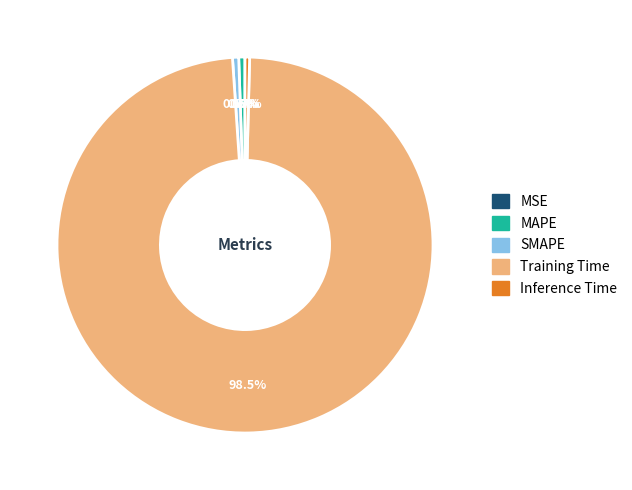

Is the sum of SMAPE and MAPE greater than half?

No